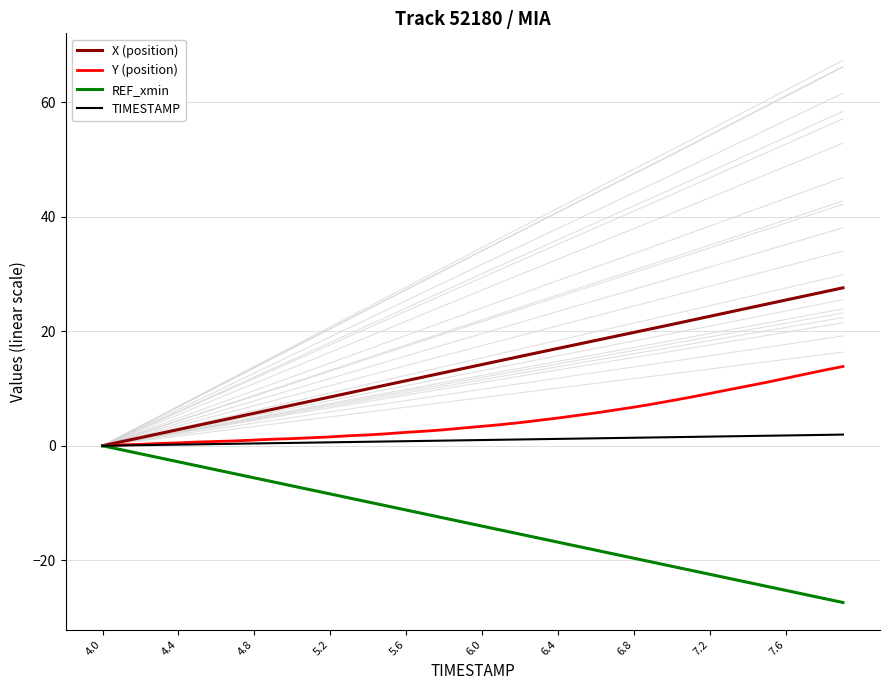

Reading right to left, list all the values displayed in this chart.

X (position): 27.6	26.9	26.2	25.5	24.8	24.0	23.3	22.6	21.9	21.2	20.5	19.8	19.1	18.4	17.7	17.0	16.3	15.6	14.9	14.2	13.5	12.8	12.1	11.4	10.7	10.0	9.2	8.5	7.8	7.1	6.4	5.7	5.0	4.3	3.6	2.8	2.1	1.4	0.7	0.0
Y (position): 13.8	13.2	12.5	11.8	11.1	10.4	9.8	9.1	8.5	7.9	7.3	6.7	6.2	5.8	5.3	4.9	4.5	4.0	3.7	3.4	3.1	2.8	2.5	2.4	2.1	1.9	1.7	1.5	1.4	1.2	1.2	1.0	0.9	0.8	0.7	0.5	0.4	0.2	0.1	0.0
REF_xmin: -27.4	-26.7	-26.0	-25.3	-24.6	-23.9	-23.2	-22.5	-21.8	-21.1	-20.4	-19.7	-19.0	-18.3	-17.6	-16.9	-16.2	-15.4	-14.7	-14.0	-13.3	-12.6	-11.9	-11.2	-10.5	-9.8	-9.1	-8.4	-7.7	-7.0	-6.3	-5.6	-4.9	-4.2	-3.5	-2.8	-2.1	-1.4	-0.7	-0.0
TIMESTAMP: 2.0	1.9	1.9	1.8	1.8	1.7	1.6	1.6	1.5	1.5	1.5	1.4	1.4	1.3	1.2	1.2	1.1	1.1	1.0	1.0	1.0	0.9	0.9	0.8	0.8	0.7	0.6	0.6	0.5	0.5	0.5	0.4	0.4	0.3	0.2	0.2	0.1	0.1	0.0	0.0